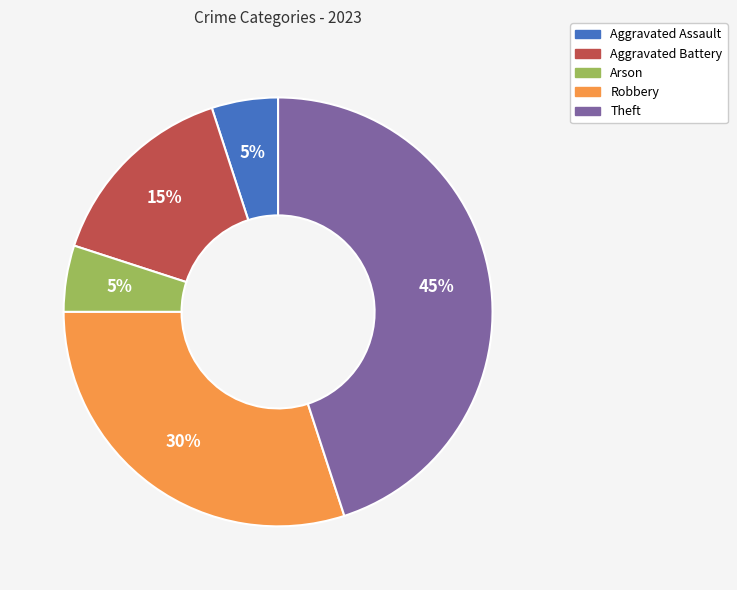

Do Aggravated Assault and Aggravated Battery together represent more than half of the pie?

No